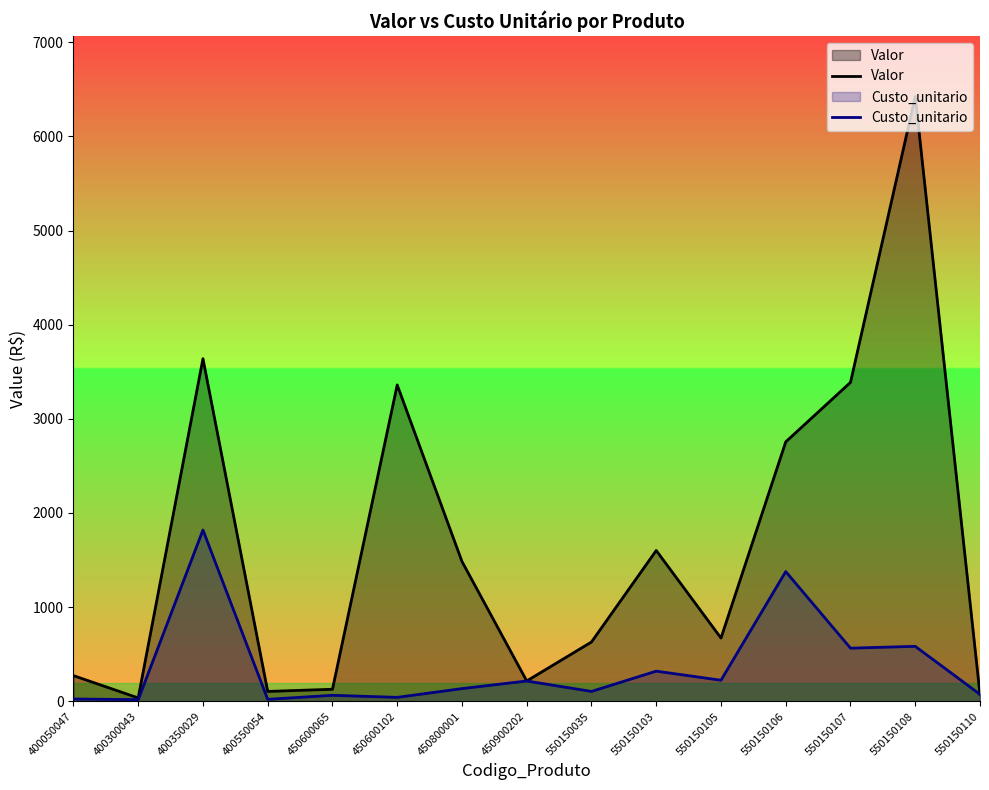

Reading left to right, transcribe all the data shown in this chart.

Valor: 272.9	36.0	3638.8	105.0	128.0	3360.0	1485.0	216.0	630.0	1601.9	671.8	2755.5	3387.3	6423.2	74.0
Custo_unitario: 24.8	18.0	1819.4	21.0	64.0	42.0	135.0	216.0	105.0	320.4	223.9	1377.8	564.5	583.9	74.0